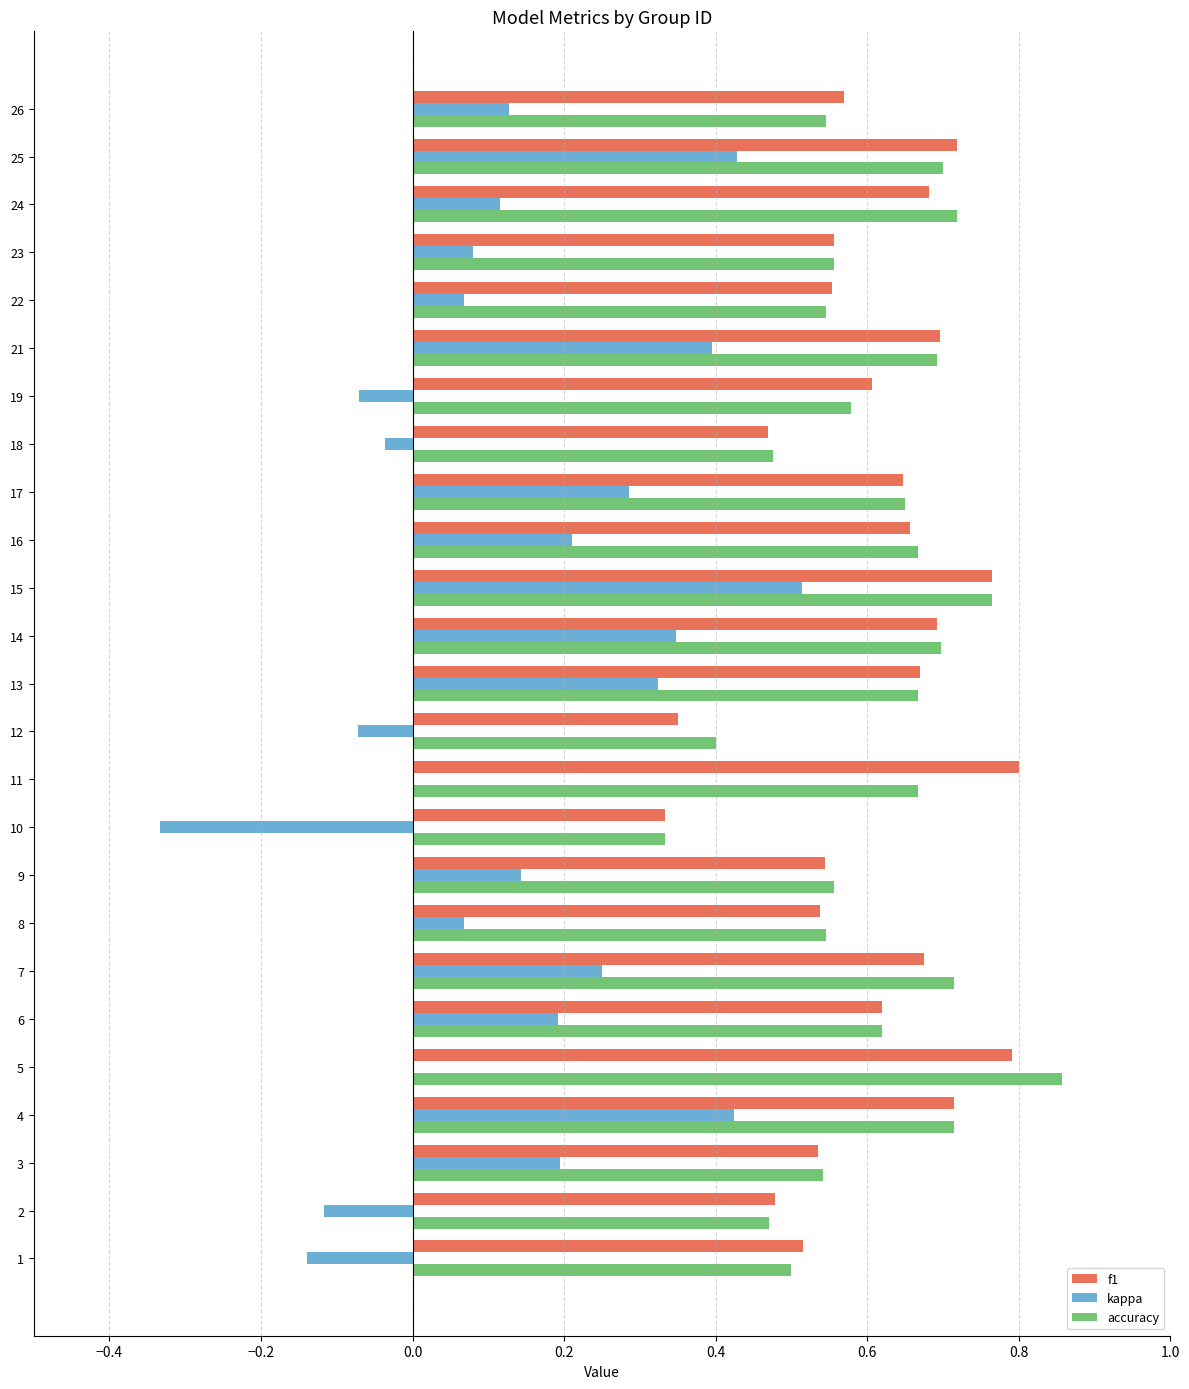

Which series has the widest spread of values?

kappa